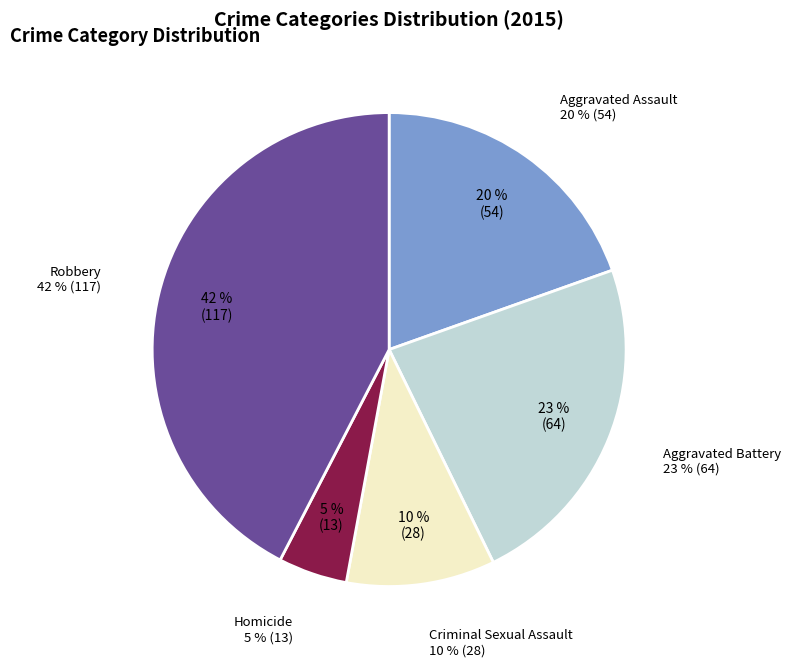

Between Aggravated Battery and Criminal Sexual Assault, which is larger?

Aggravated Battery